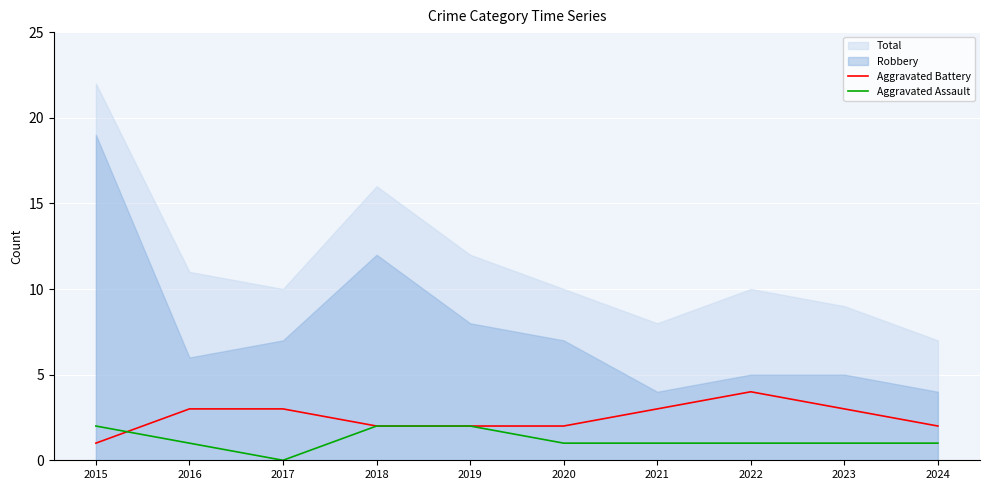

Count the Aggravated Battery values in the range 2 to 3.

8